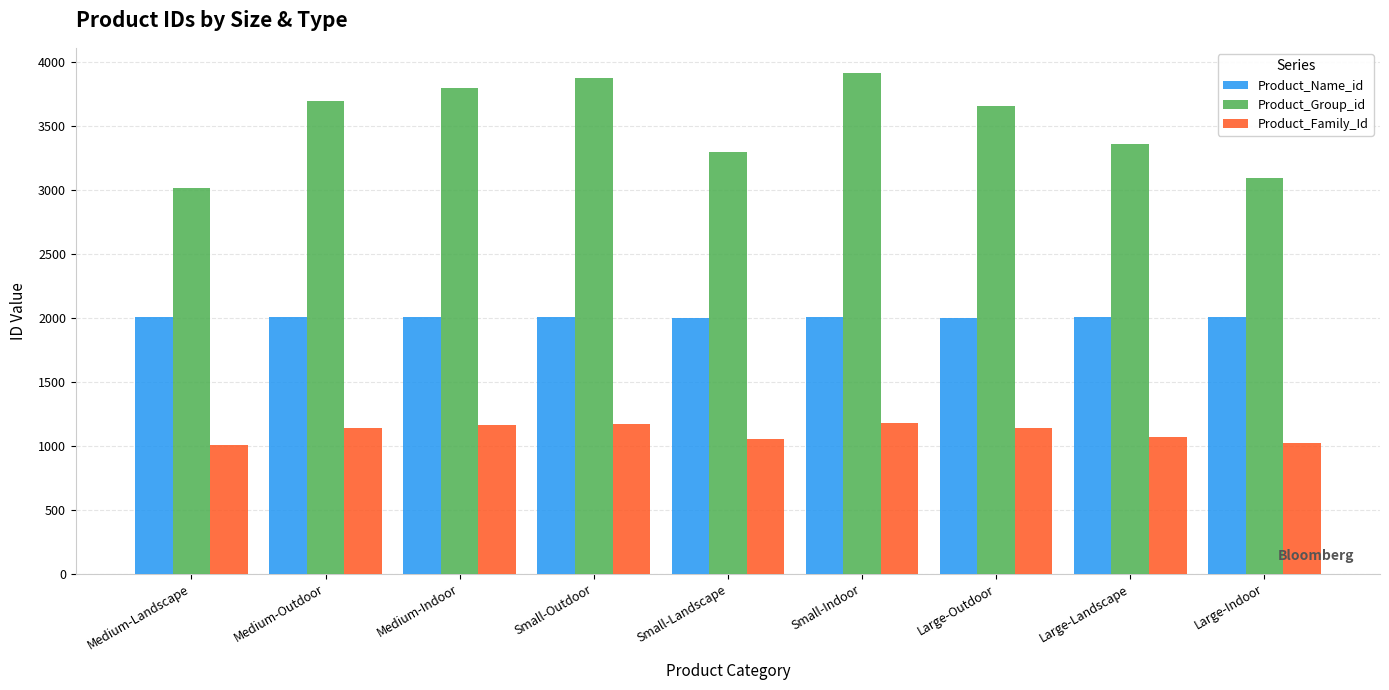

What is the maximum value for Product_Group_id?

3913